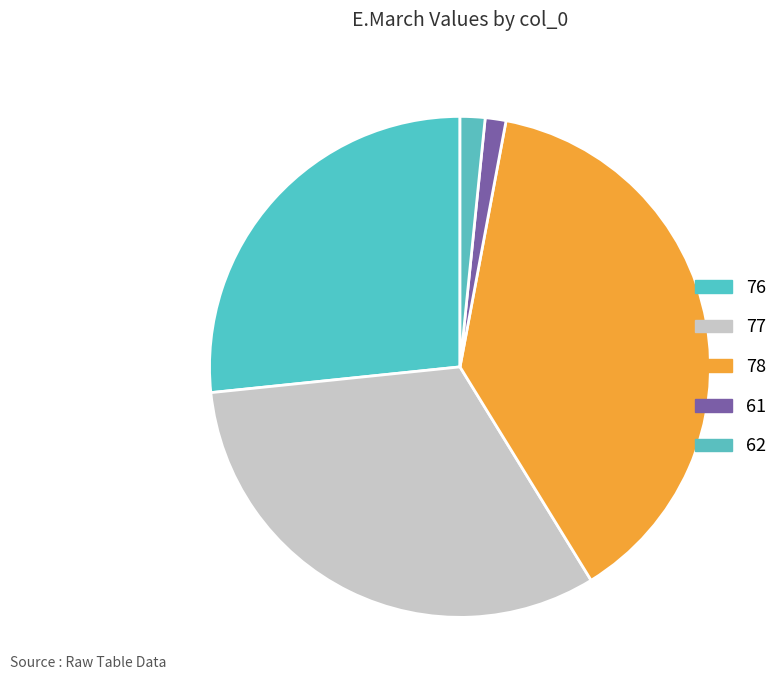

Is the sum of 62 and 77 greater than half?

No